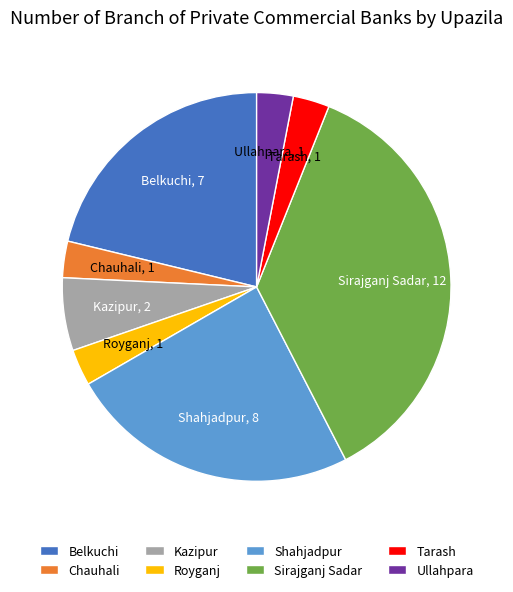

Does any single category account for the majority?

No